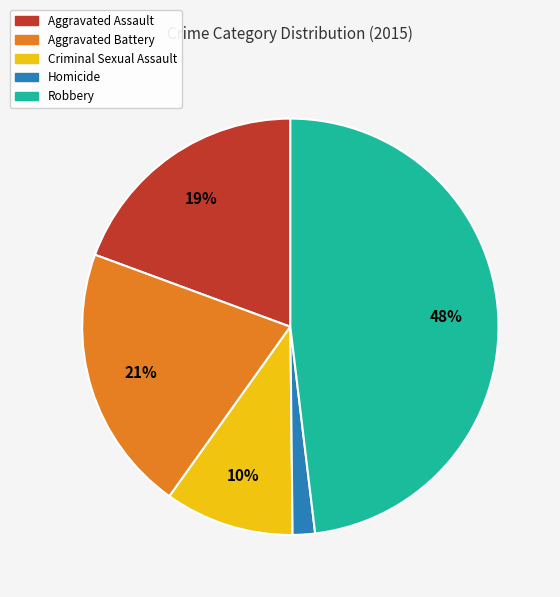

Do Criminal Sexual Assault and Aggravated Battery together represent more than half of the pie?

No